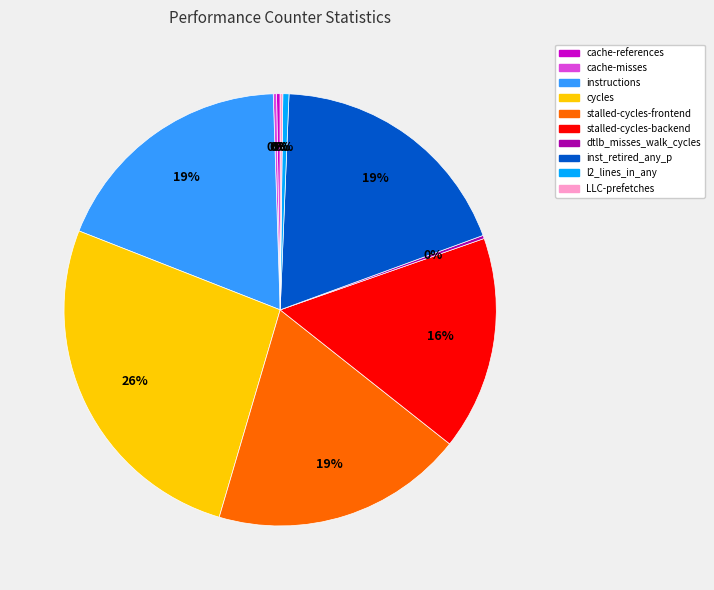

What is the largest slice in the pie chart?

cycles